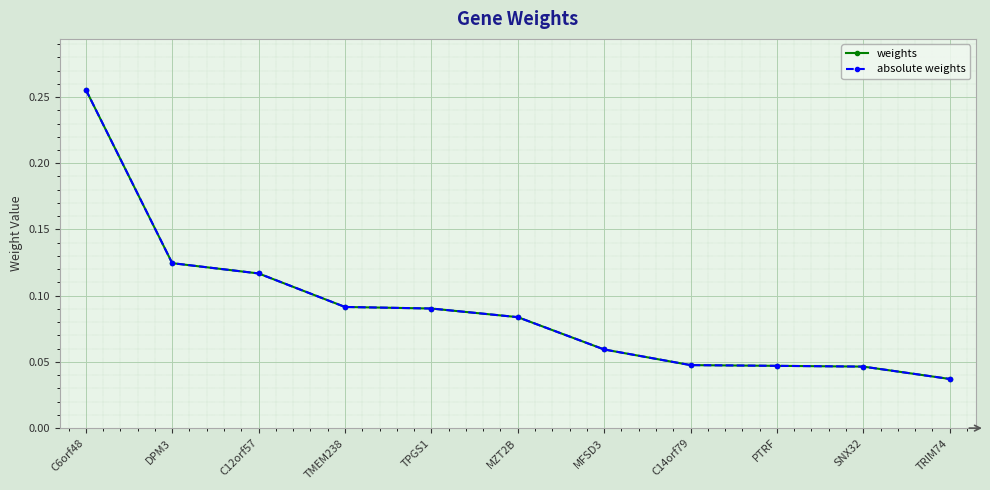

Which series has the largest range (max minus min)?

weights